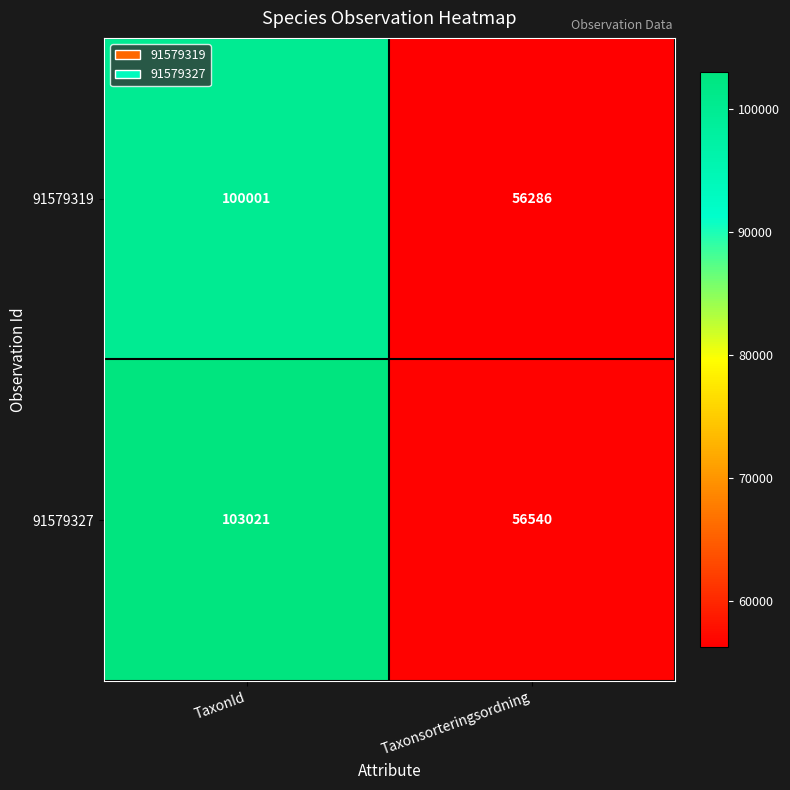

Rank the series at TaxonId from highest to lowest value.

91579327, 91579319